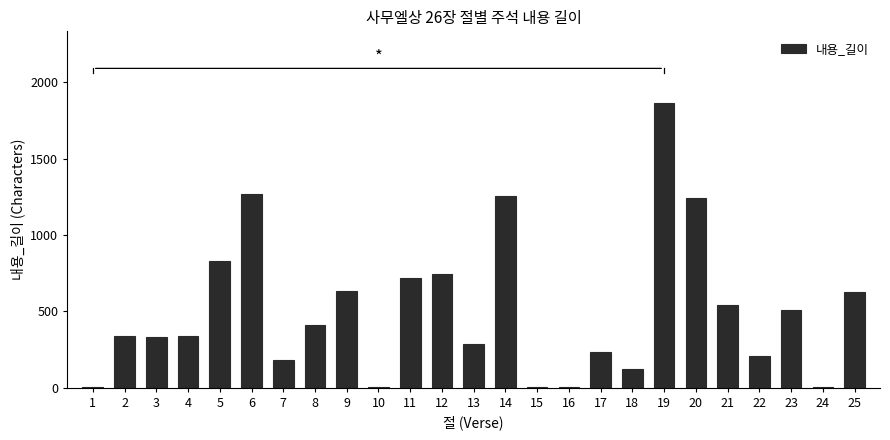

What is the ratio of the value at 5 to the value at 13?

2.9